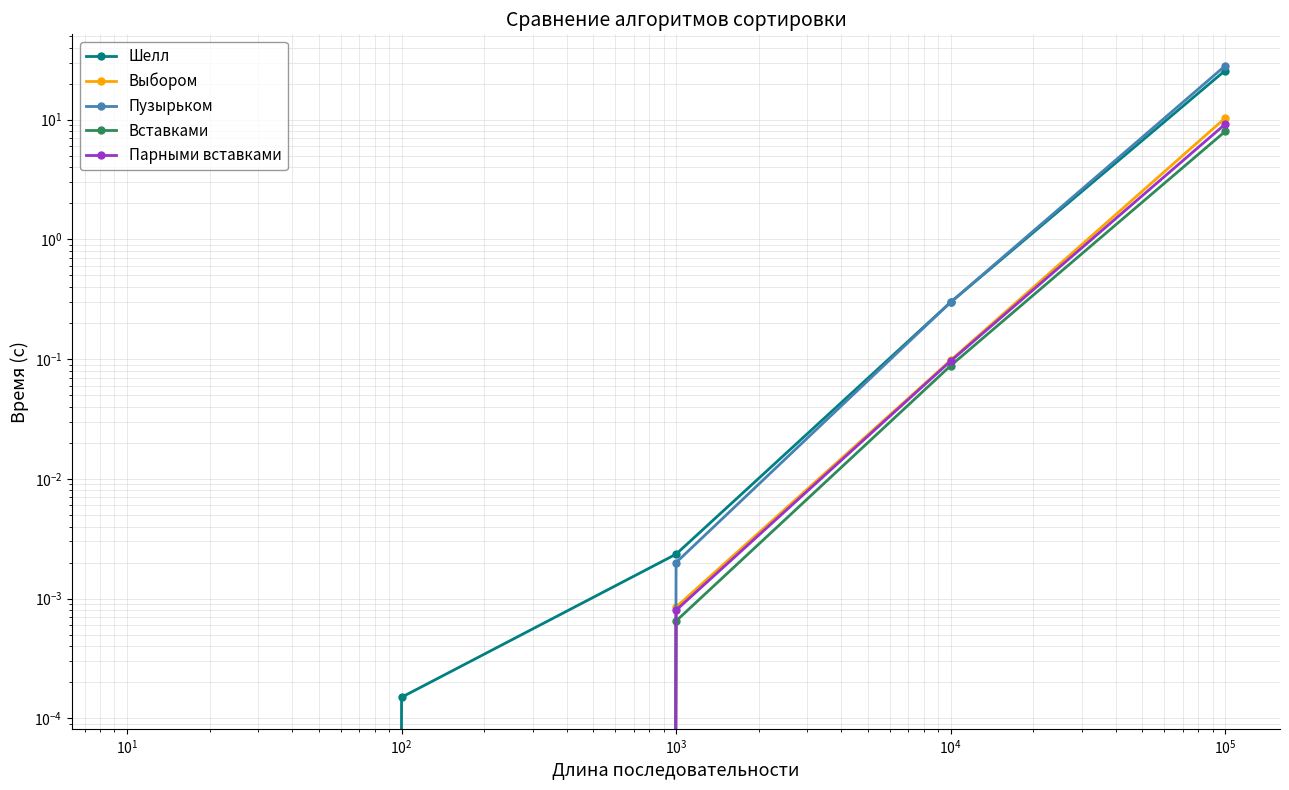

Rank the series at $\mathdefault{10^{1}}$ from lowest to highest value.

Вставками, Парными вставками, Выбором, Пузырьком, Шелл